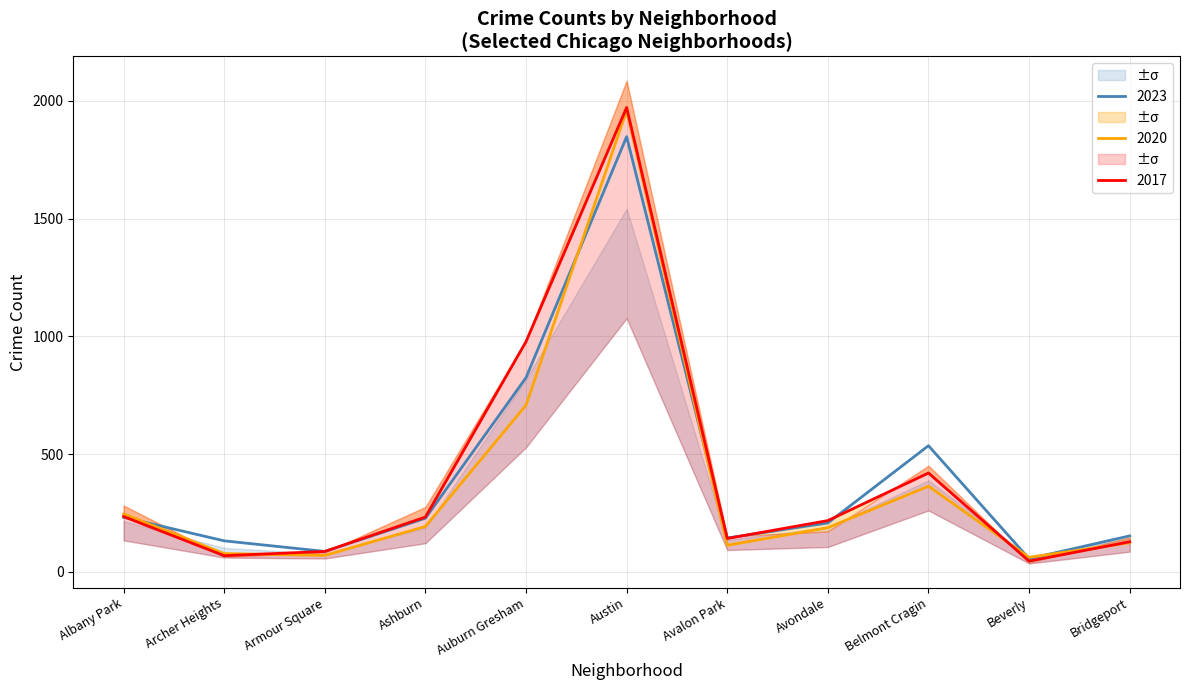

Which series ends up on top after the final intersection of 2023 and 2017?

2023